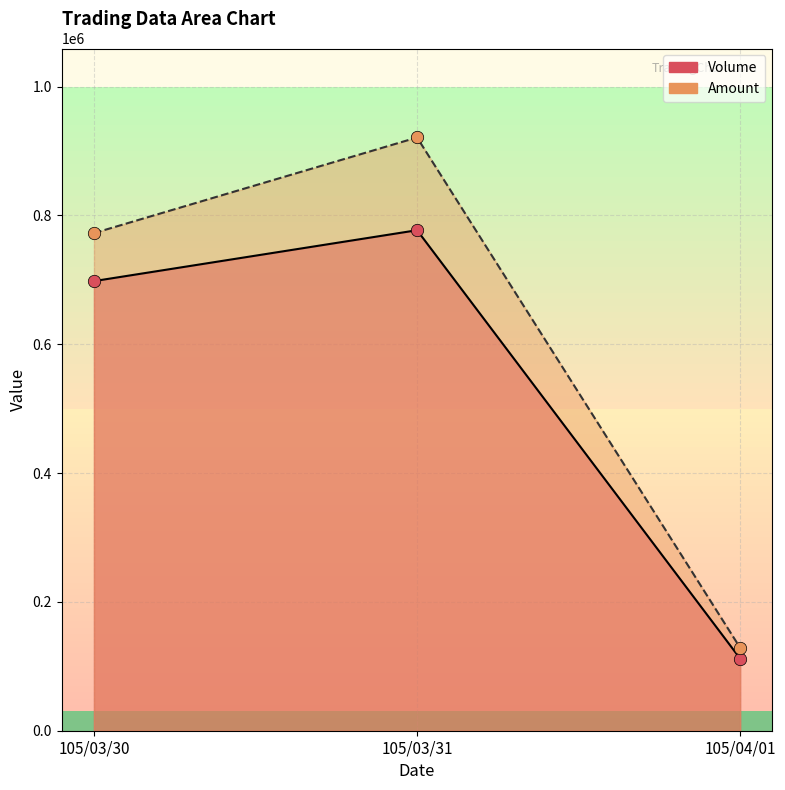

At which category is the sum across all series the highest?

105/03/31